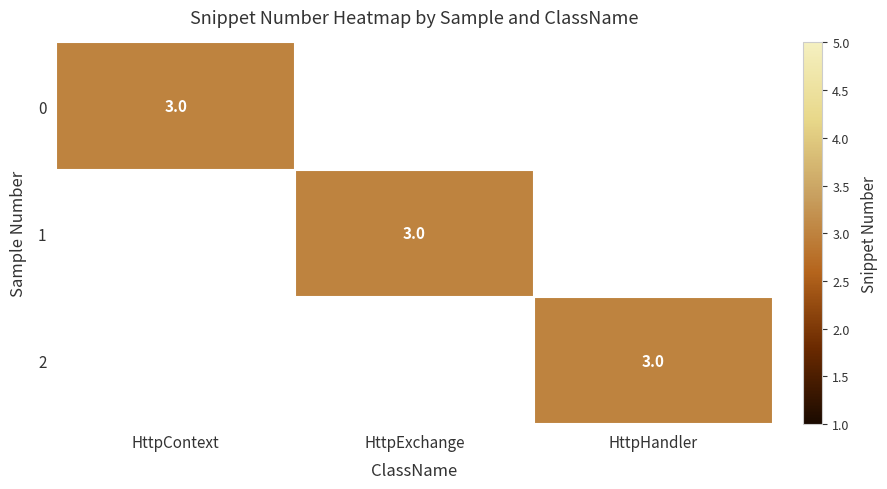

What is the average value of the HttpHandler series?

3